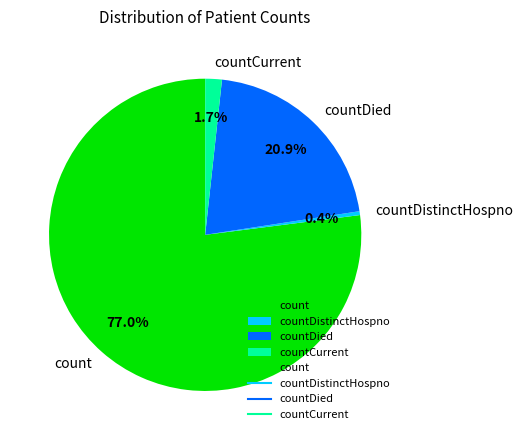

Which has a higher value, countDied or countCurrent?

countDied